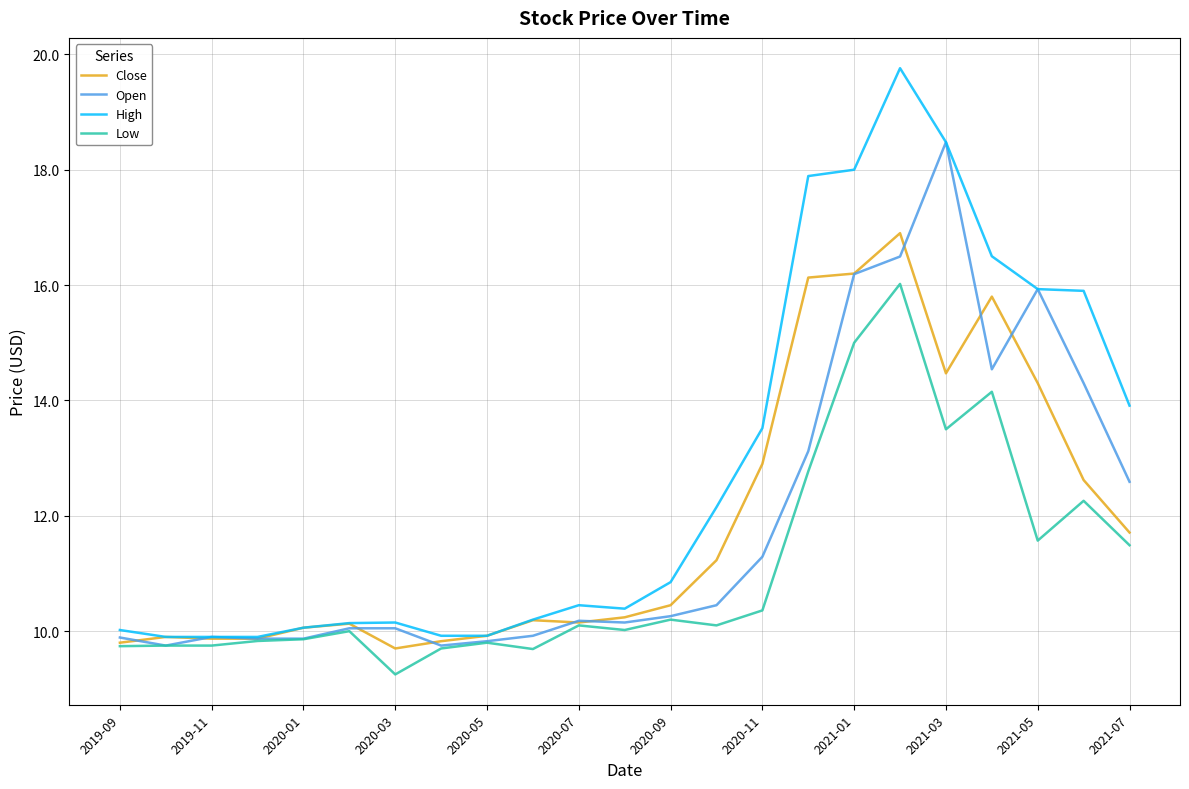

Does the chart have visible grid lines?

Yes